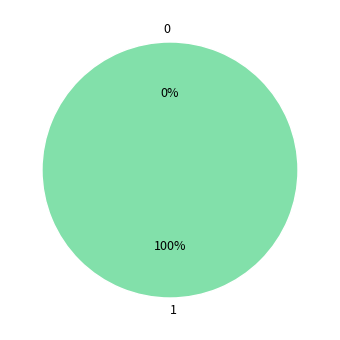

What is the change in value from 0 to 1?

+1